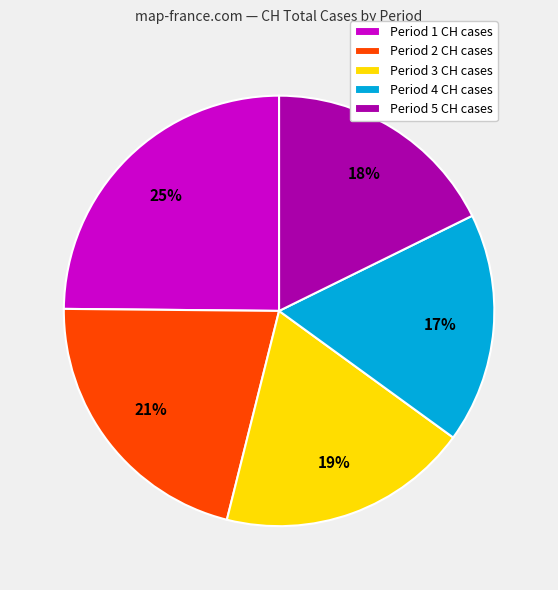

Which has a higher value, Period 2 CH cases or Period 5 CH cases?

Period 2 CH cases